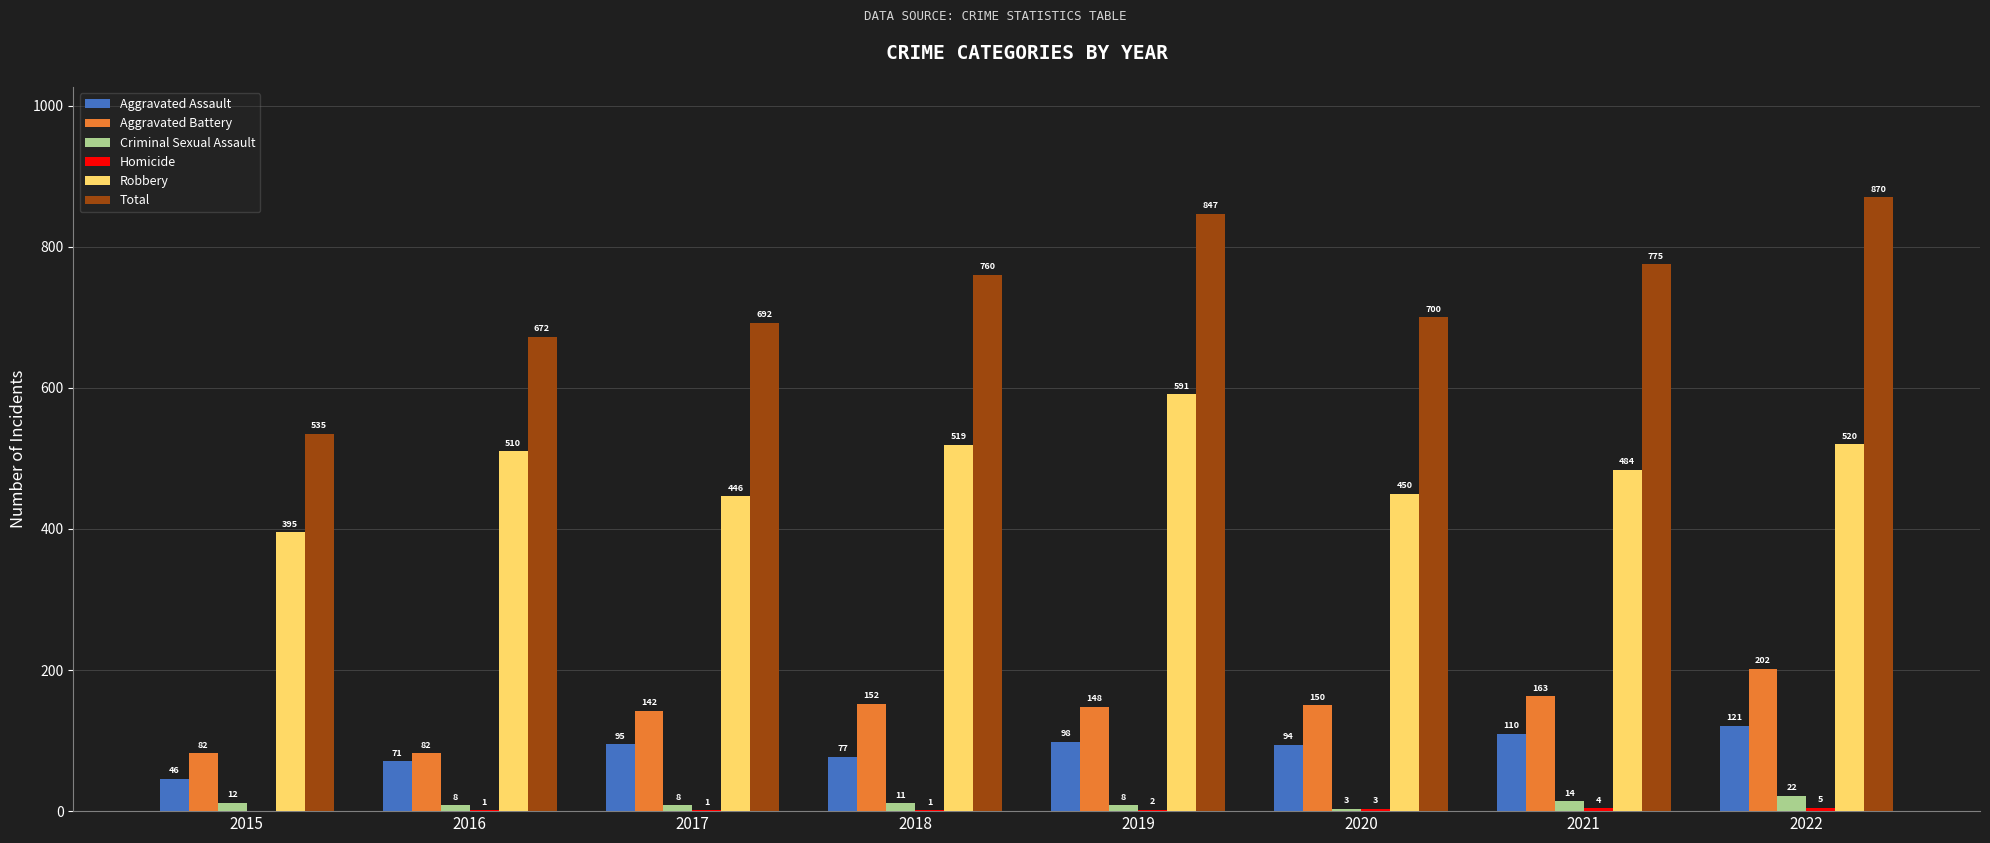

Where does the Criminal Sexual Assault series first go above 11?

2015